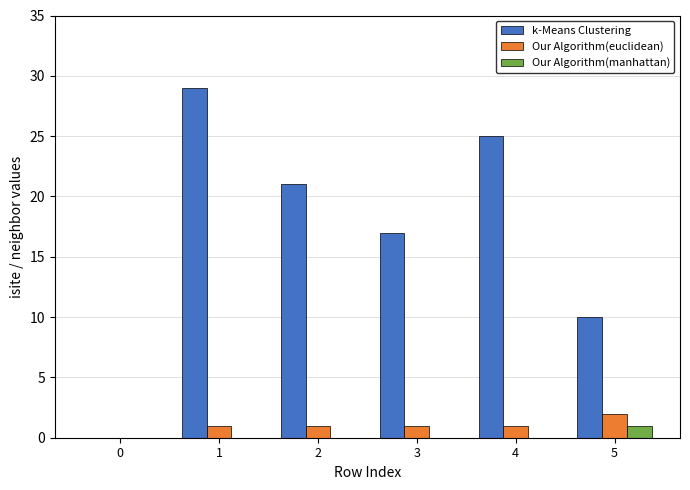

Which category has the highest value in the Our Algorithm(euclidean) series?

5